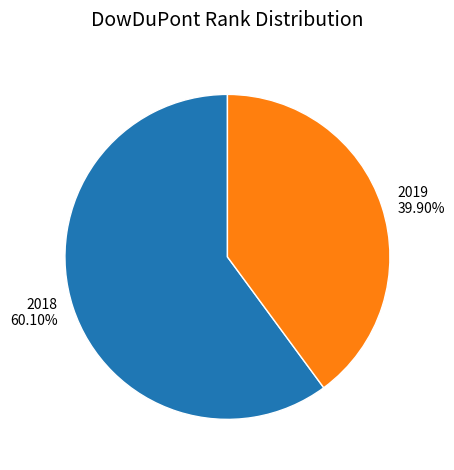

To the nearest percent, what is the difference between the 2019 and 2018 slice percentages?

20%